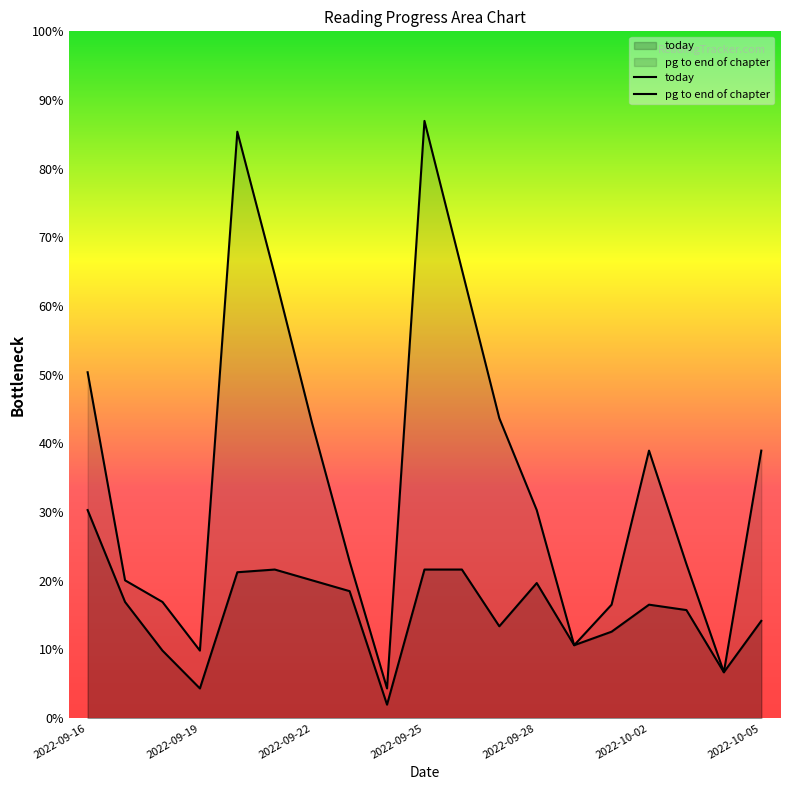

What are all the series names shown in the legend?

today, pg to end of chapter